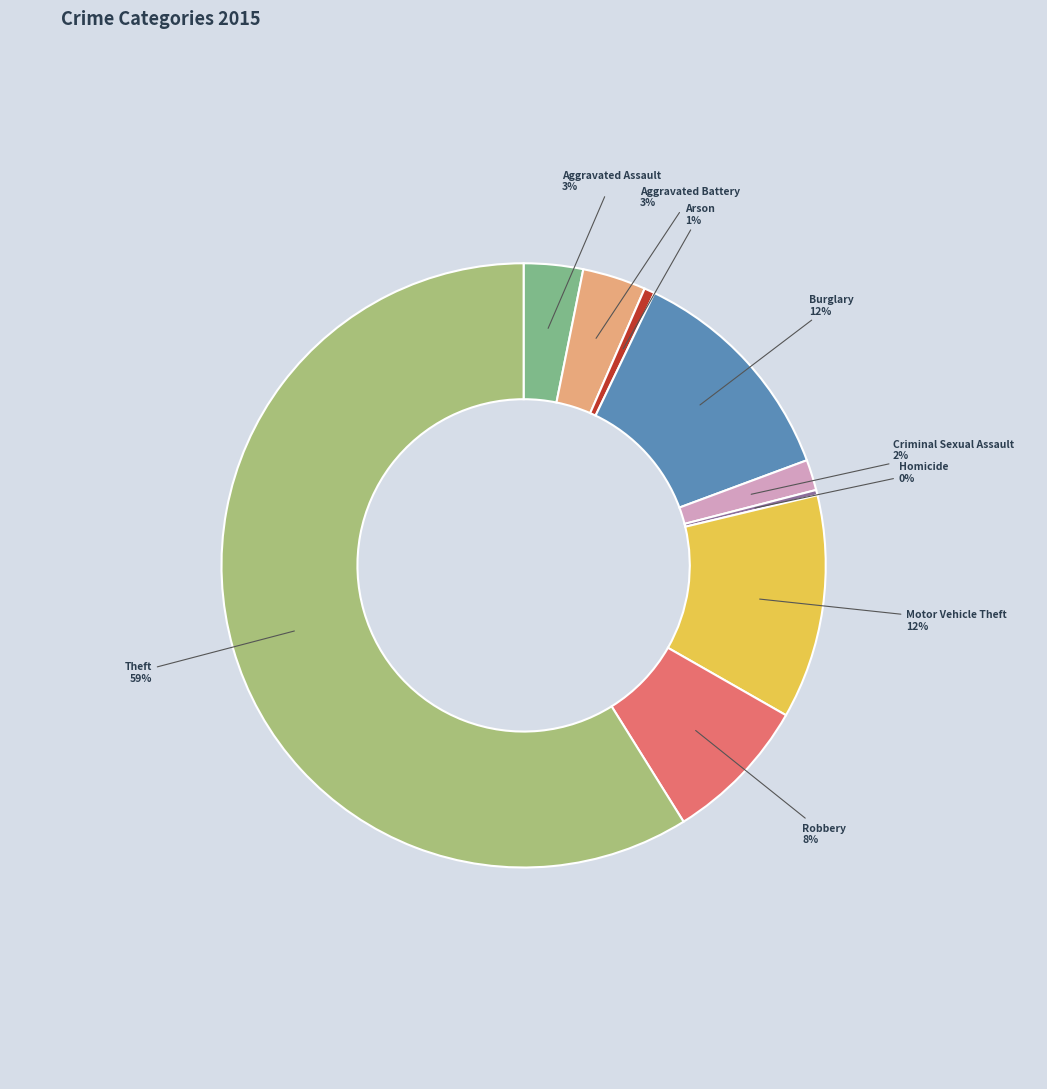

To the nearest percent, what is the difference between the largest and smallest slice percentages?

59%